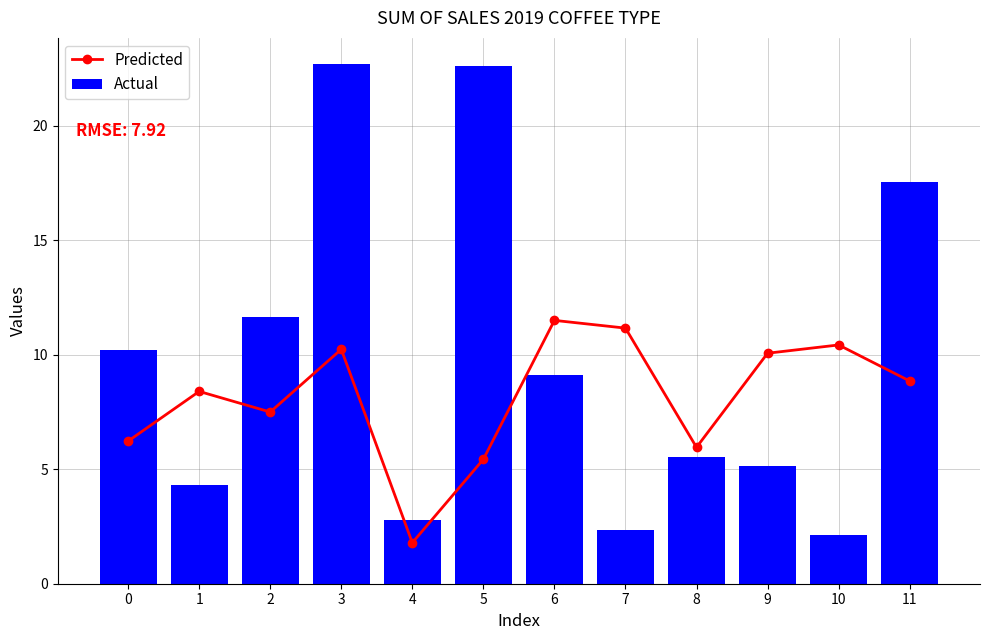

Reading left to right, what are all the values shown in this chart?

Predicted: 6.2	8.4	7.5	10.2	1.8	5.4	11.5	11.2	6.0	10.1	10.4	8.9
Actual: 10.2	4.3	11.6	22.7	2.8	22.6	9.1	2.4	5.5	5.1	2.1	17.6